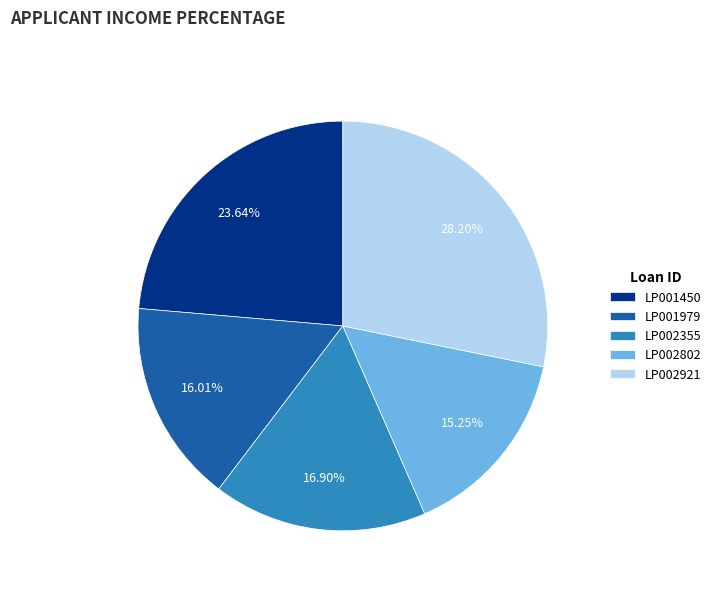

Approximately how many times larger is the value at LP002802 compared to LP002355?

0.9